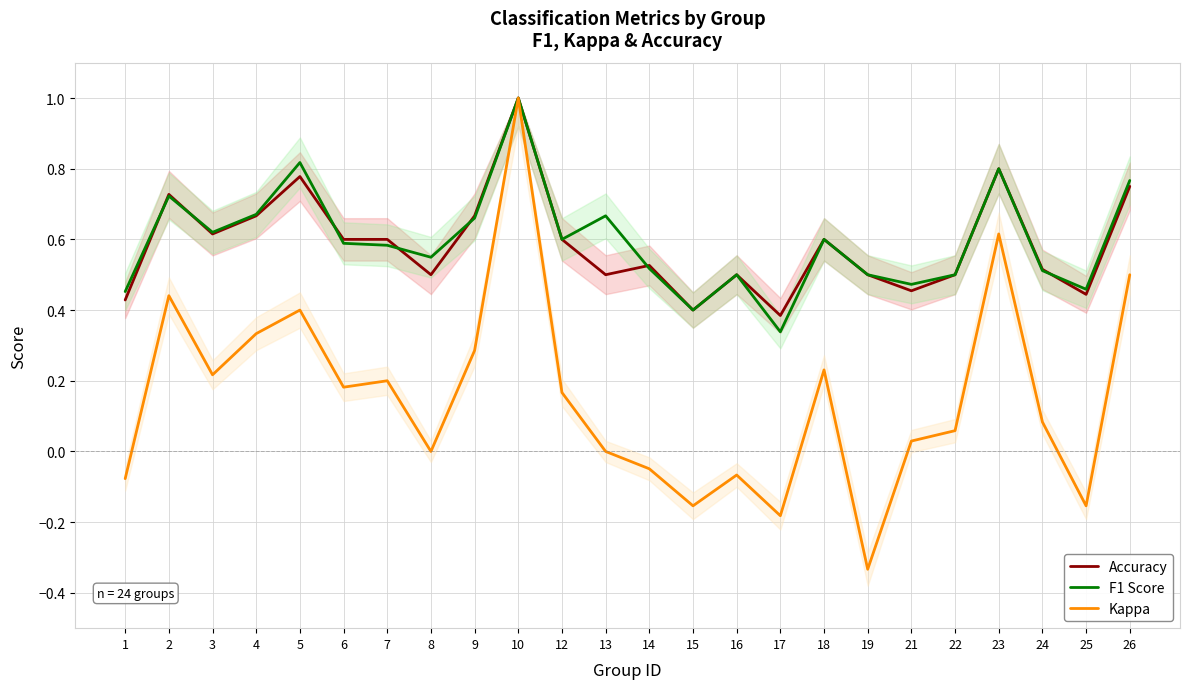

Reading right to left, what are all the values shown in this chart?

Accuracy: 0.8	0.4	0.5	0.8	0.5	0.5	0.5	0.6	0.4	0.5	0.4	0.5	0.5	0.6	1.0	0.7	0.5	0.6	0.6	0.8	0.7	0.6	0.7	0.4
F1 Score: 0.8	0.5	0.5	0.8	0.5	0.5	0.5	0.6	0.3	0.5	0.4	0.5	0.7	0.6	1.0	0.7	0.5	0.6	0.6	0.8	0.7	0.6	0.7	0.5
Kappa: 0.5	-0.2	0.1	0.6	0.1	0.0	-0.3	0.2	-0.2	-0.1	-0.2	-0.0	0.0	0.2	1.0	0.3	0.0	0.2	0.2	0.4	0.3	0.2	0.4	-0.1